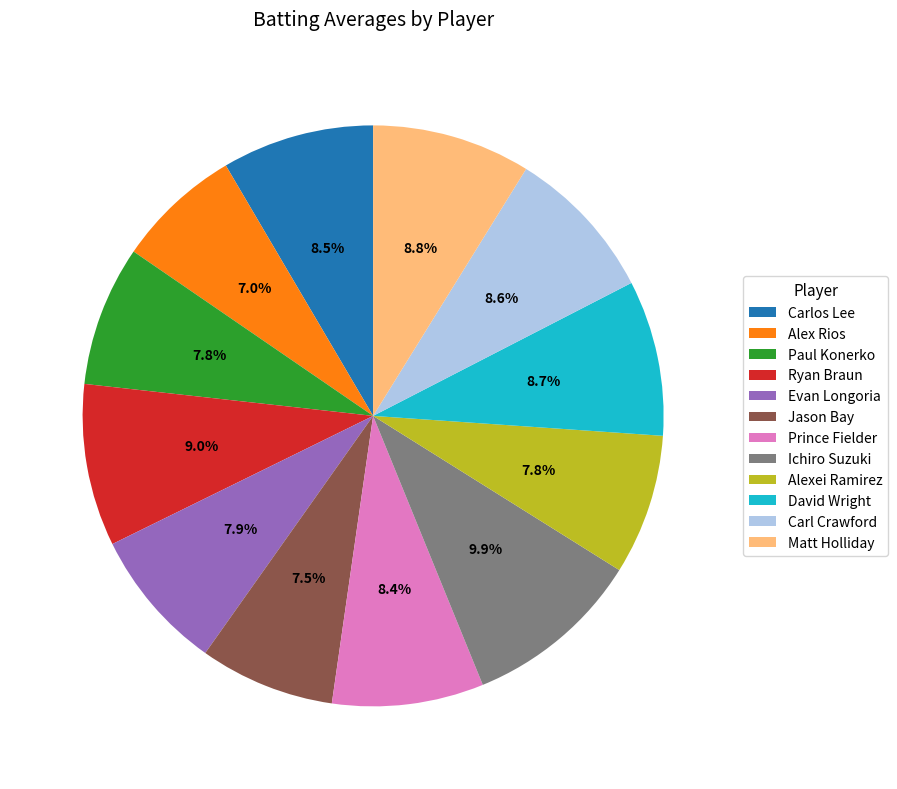

Count the number of slices in the pie.

12